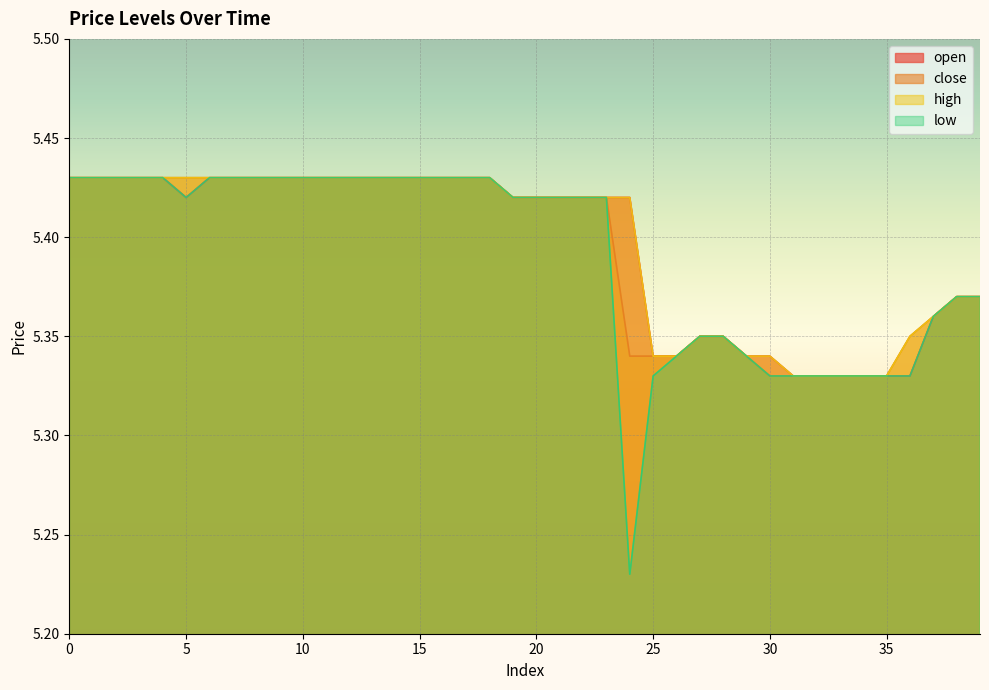

What is the minimum value for close?

5.3